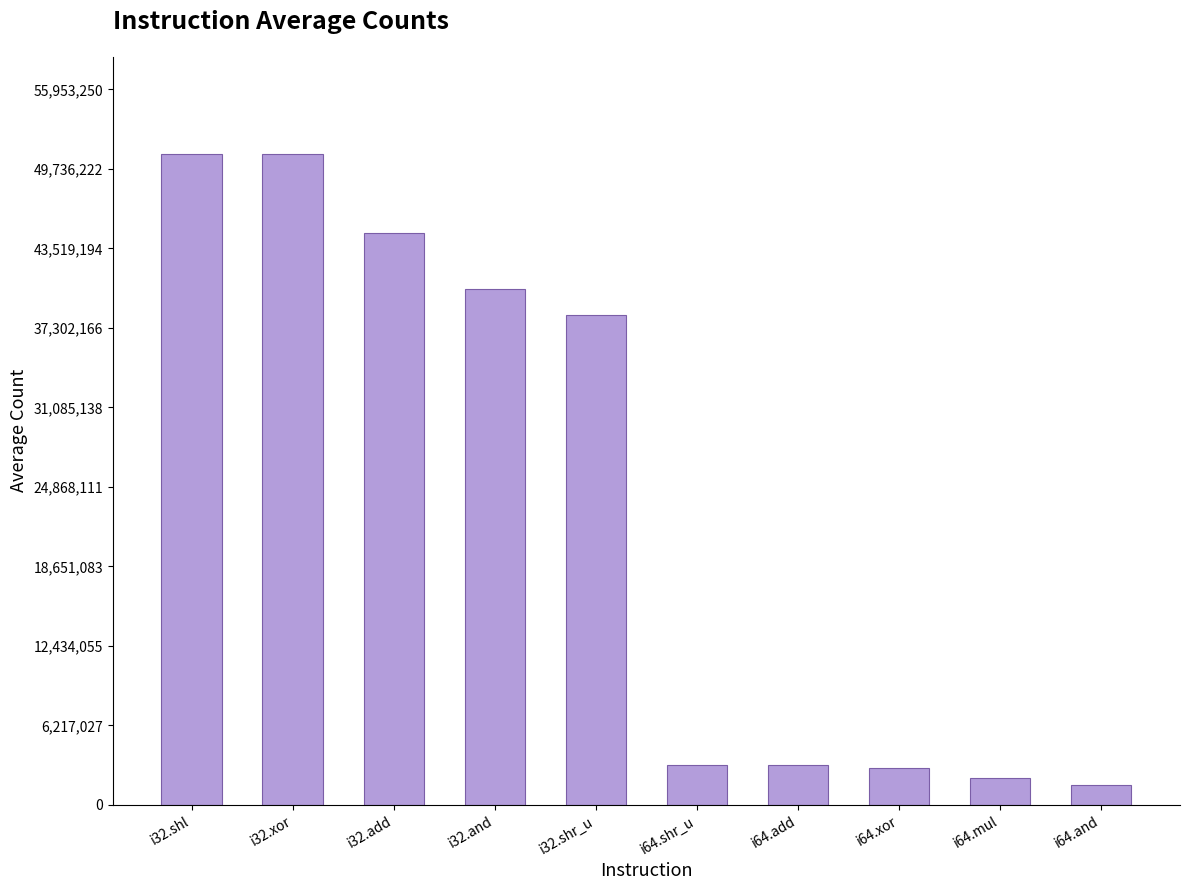

What is the difference between the maximum and minimum values?

49289513